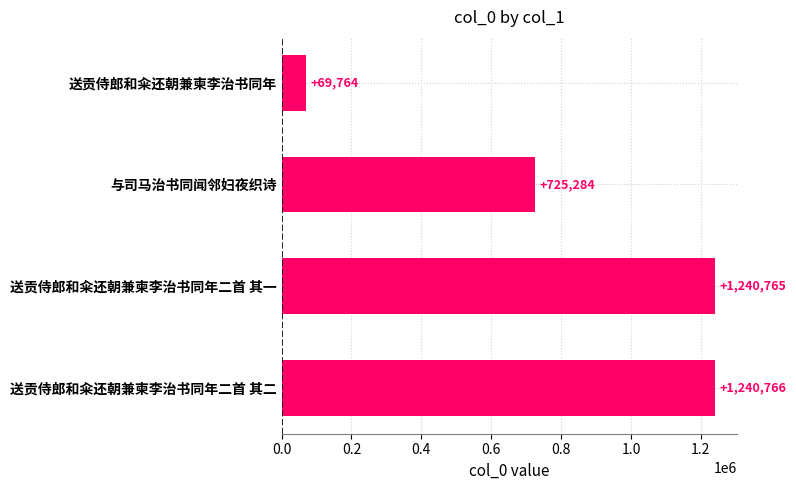

Approximately how many times larger is the value at 送贡侍郎和籴还朝兼柬李治书同年二首 其二 compared to 与司马治书同闻邻妇夜织诗?

1.7